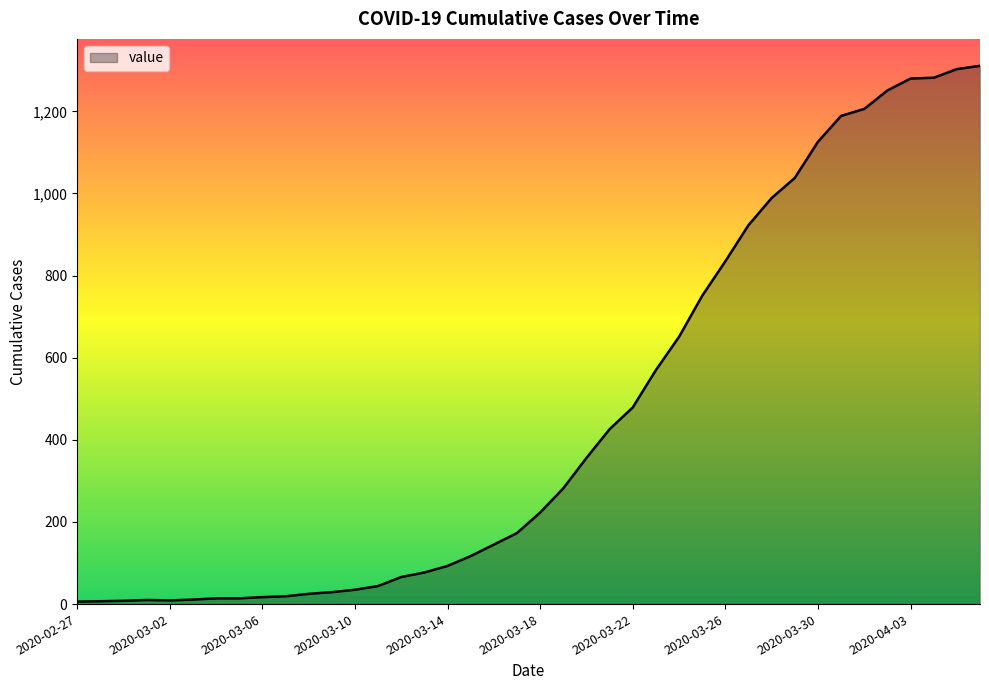

What is the greatest value displayed?

1311